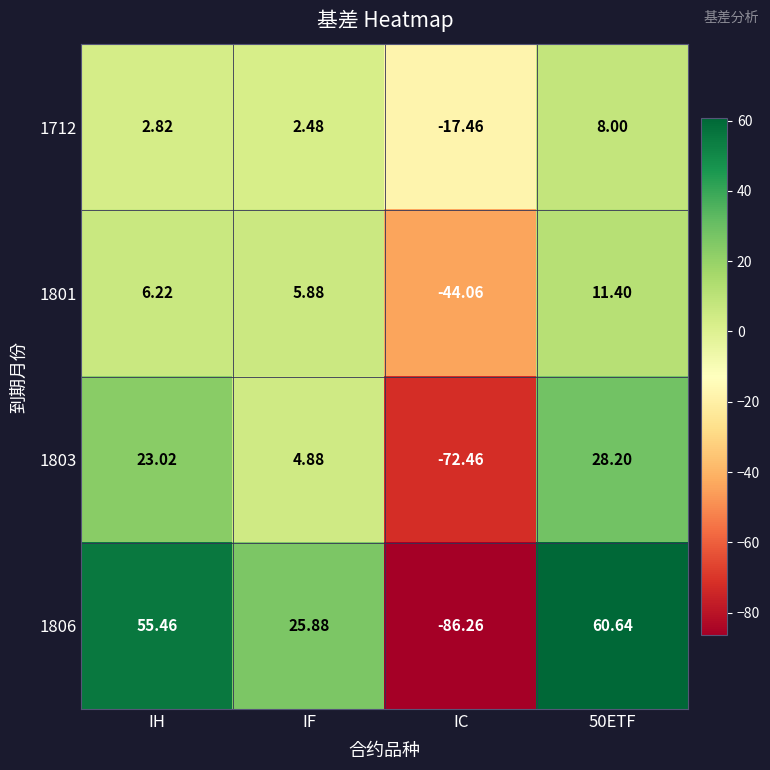

At which category is the sum across all series the highest?

50ETF